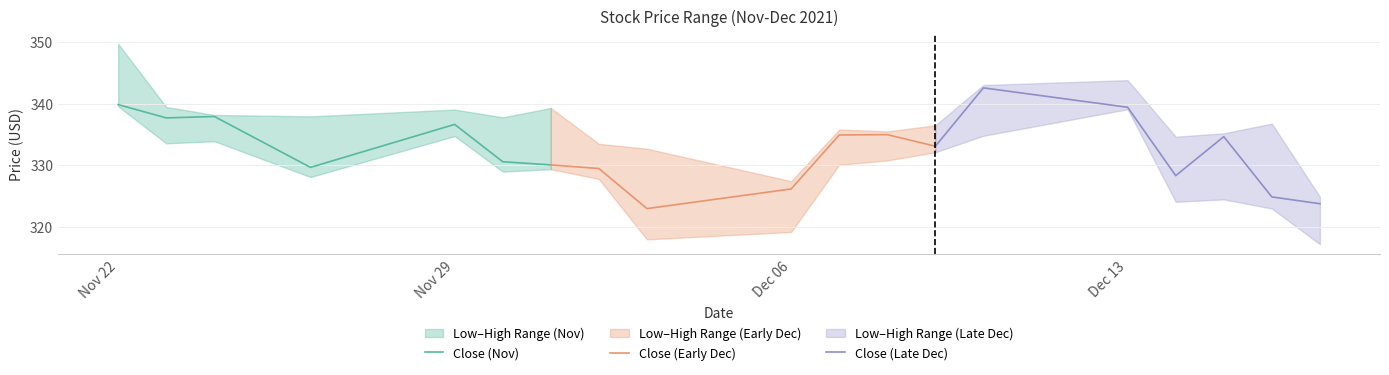

Reading left to right, what are all the values shown in this chart?

Close (Nov): 339.8	337.7	337.9	329.7	336.6	330.6	330.1
Close (Early Dec): 330.1	329.5	323.0	326.2	334.9	335.0	333.1
Close (Late Dec): 333.1	342.5	339.4	328.3	334.6	324.9	323.8